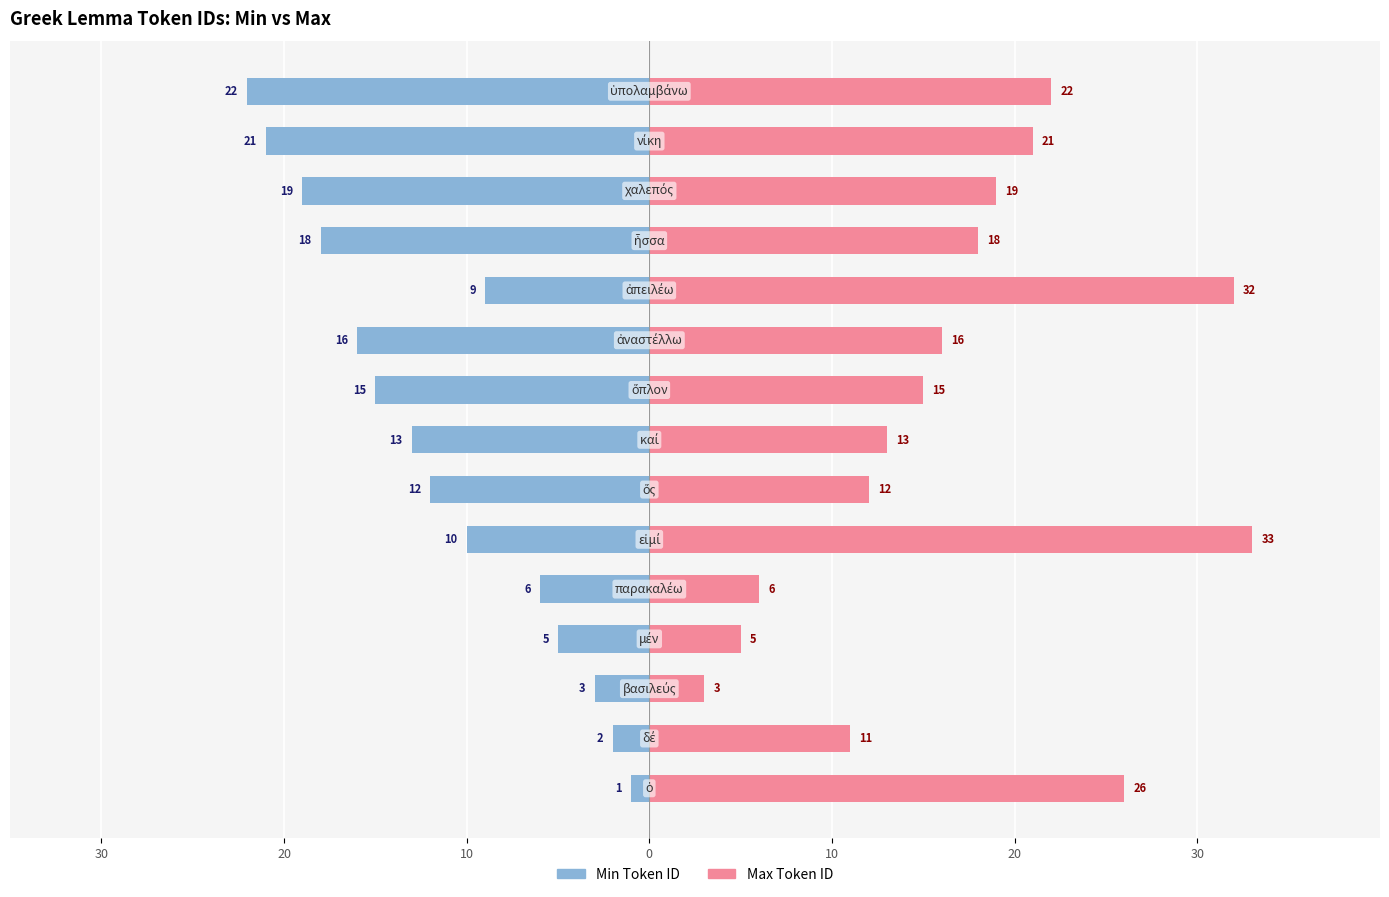

Between 12 and 20, which is larger?

20